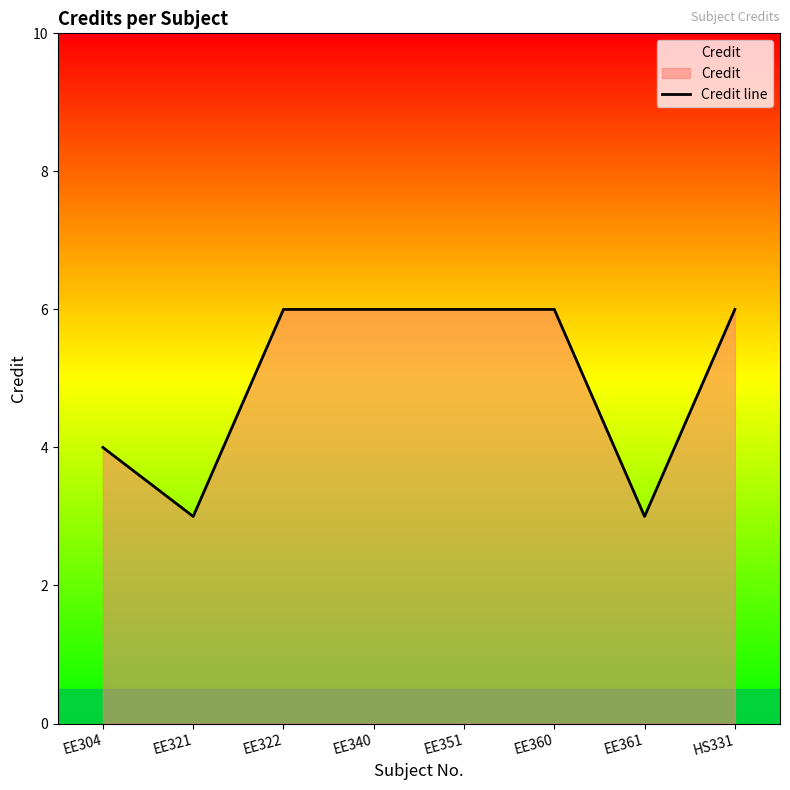

Which has a higher value, EE340 or EE360?

EE340